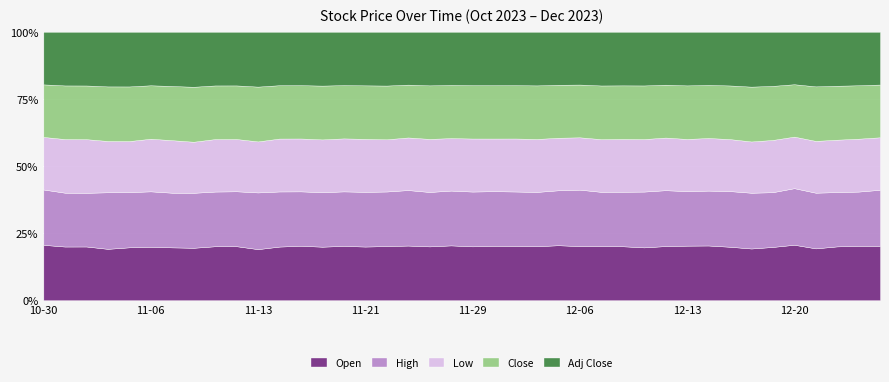

Where is the first local maximum for High?

2023-11-03